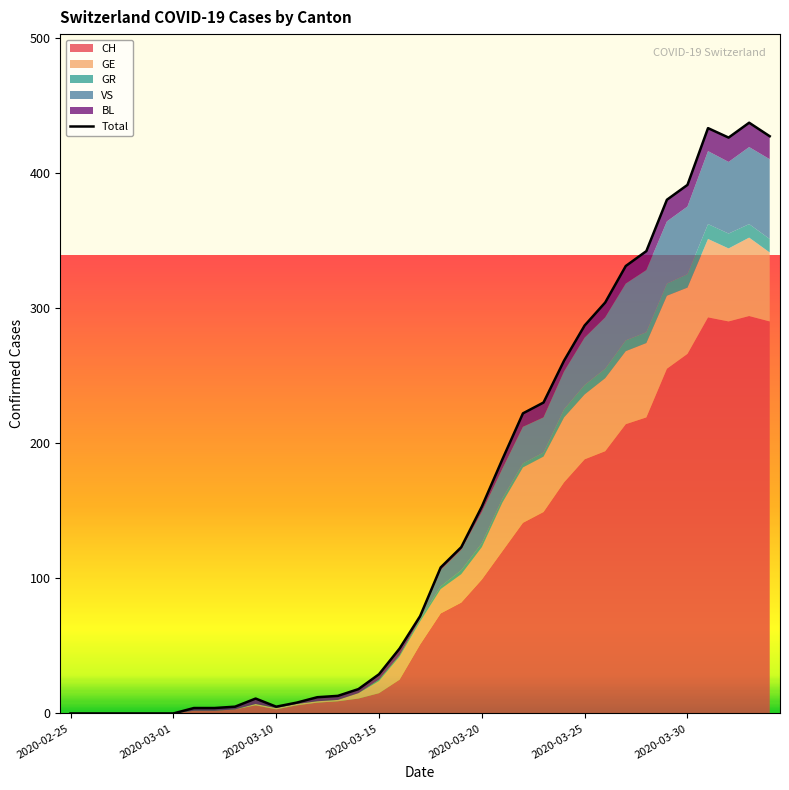

True or false: the data shows 261 at 24.

True